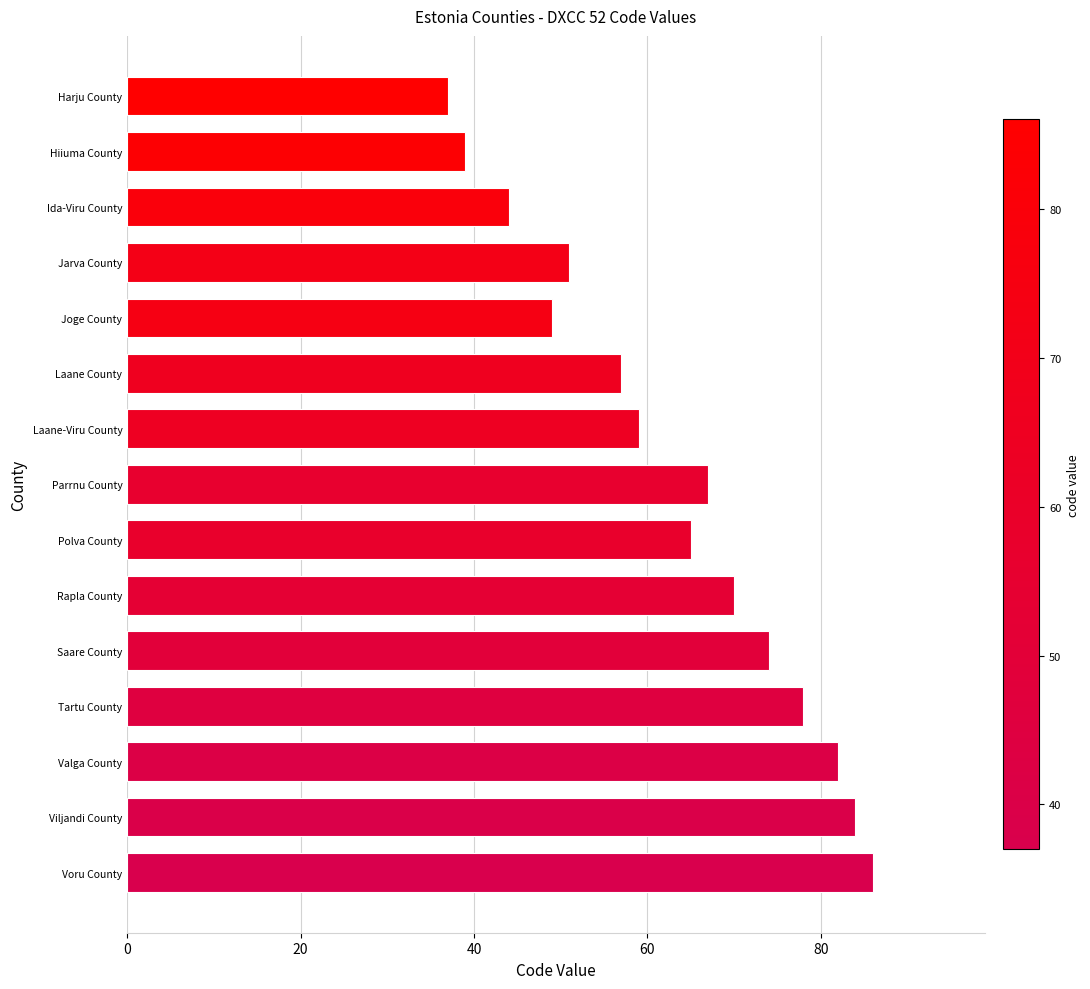

What is the ratio of the value at Polva County to the value at Saare County?

0.9